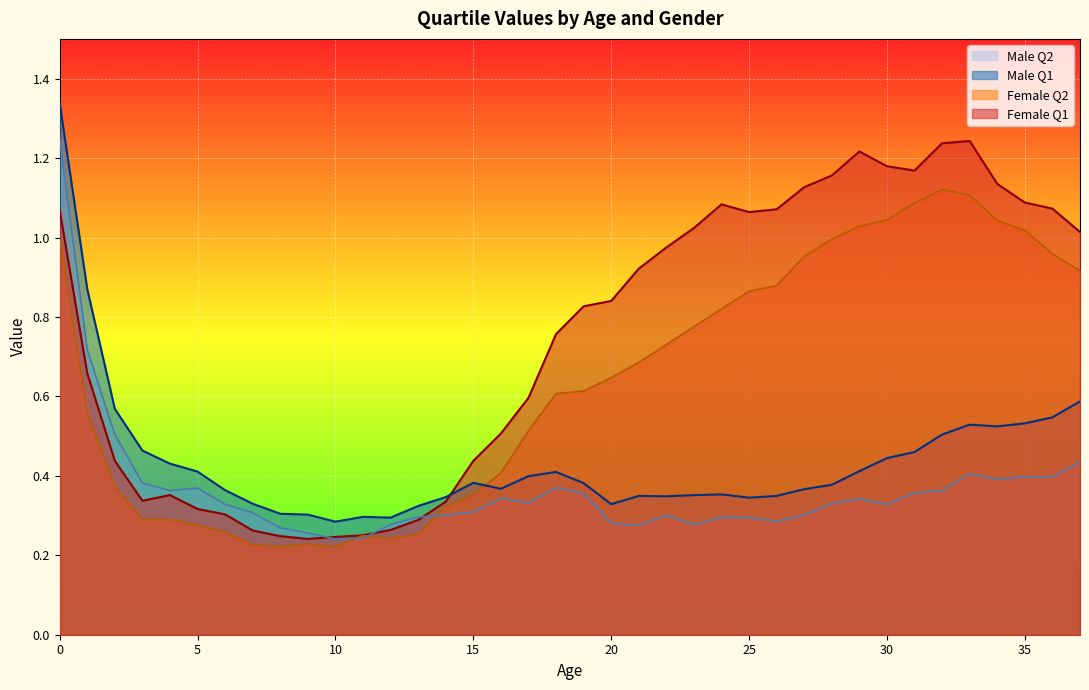

What is the greatest value displayed?

1.3